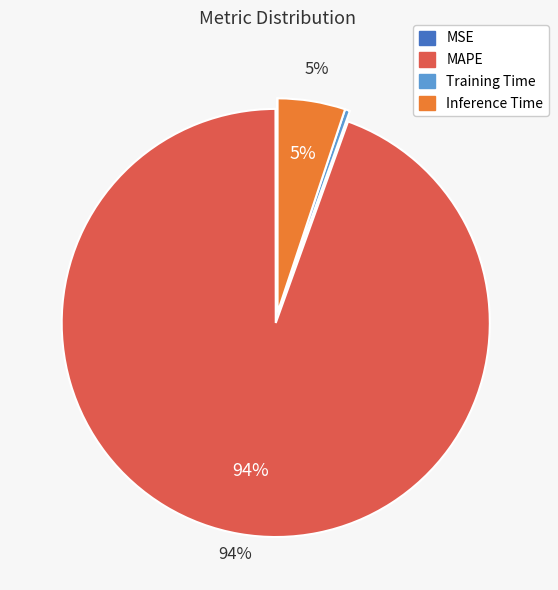

The MAPE slice represents 80% of the pie. True or false?

False